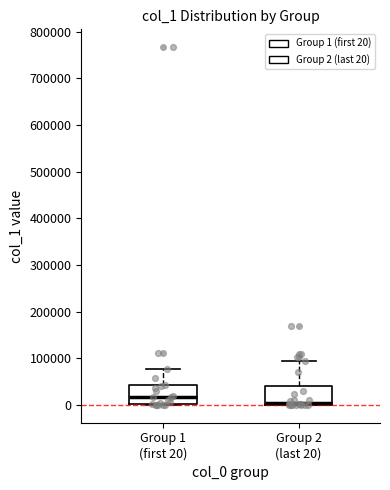

Which box's median line is the lowest?

Group 2 (last 20)